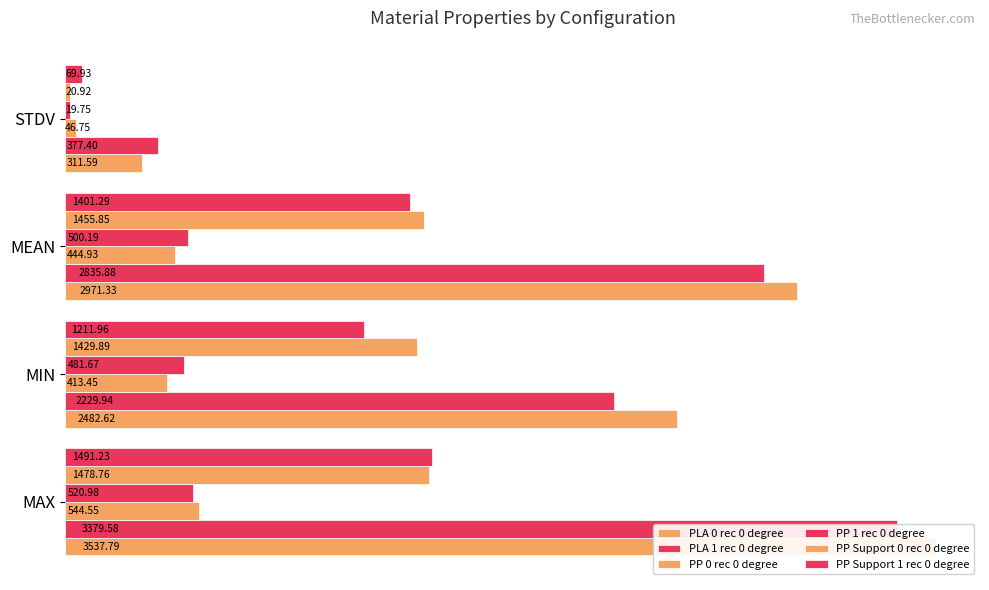

At how many categories does at least one series exceed 696?

3